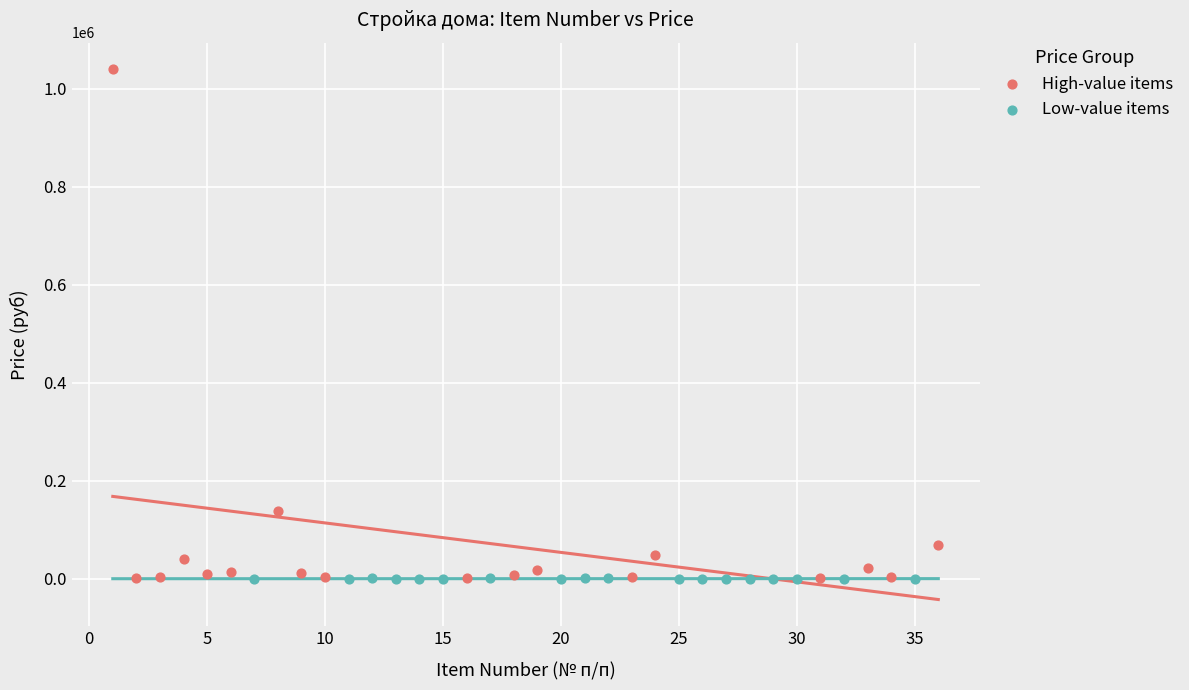

Which series contains the highest Y value?

High-value items